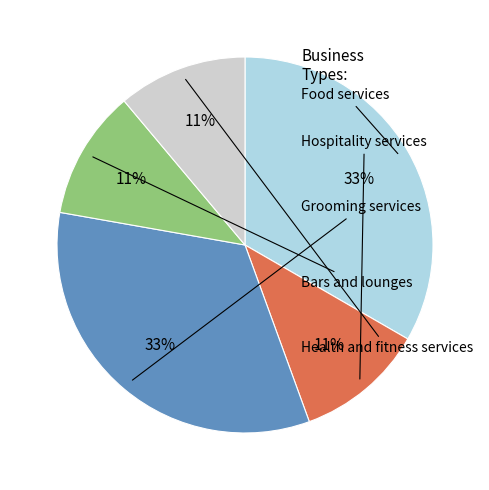

Count the number of slices in the pie.

5